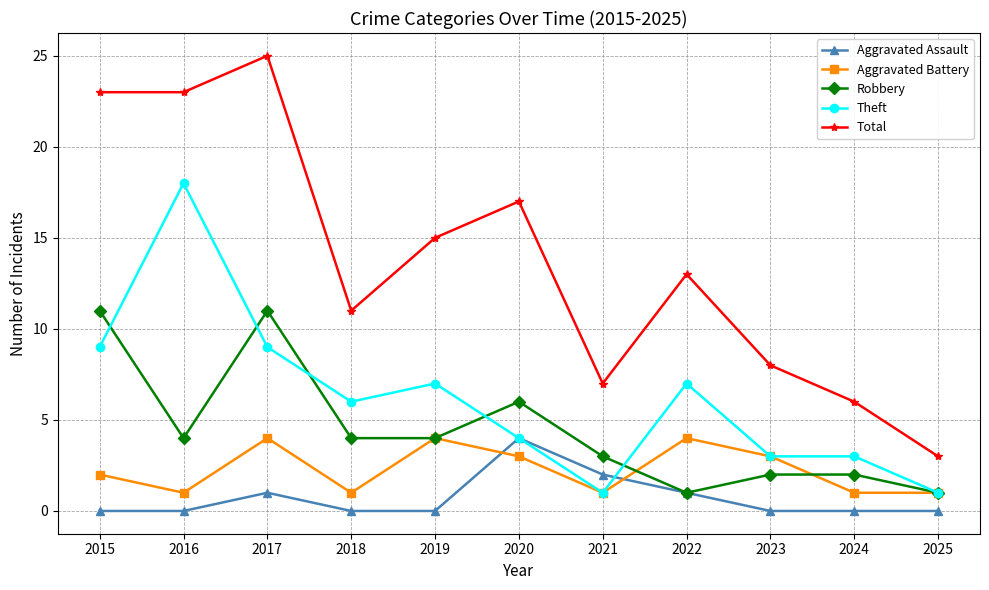

At which label does Theft first exceed 6?

2015